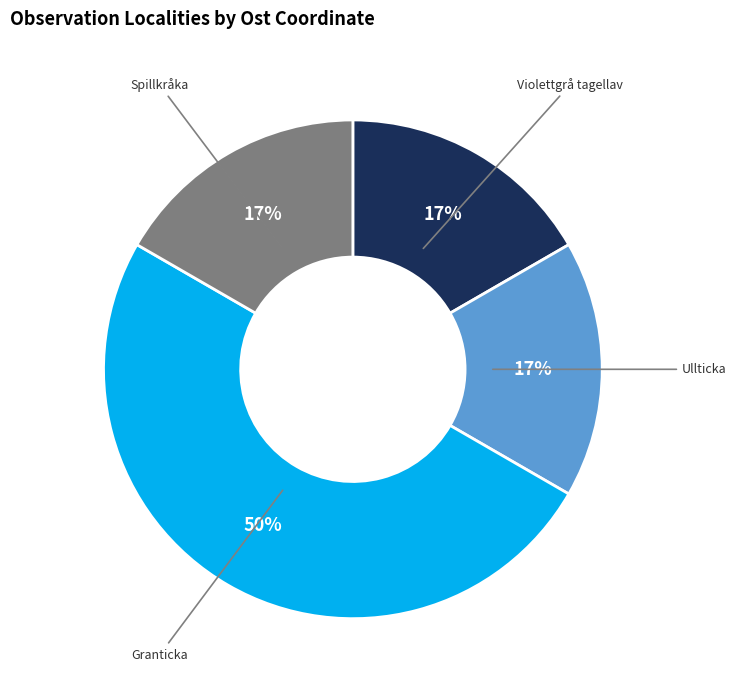

To the nearest percent, what is the difference between the largest and smallest slice percentages?

33%